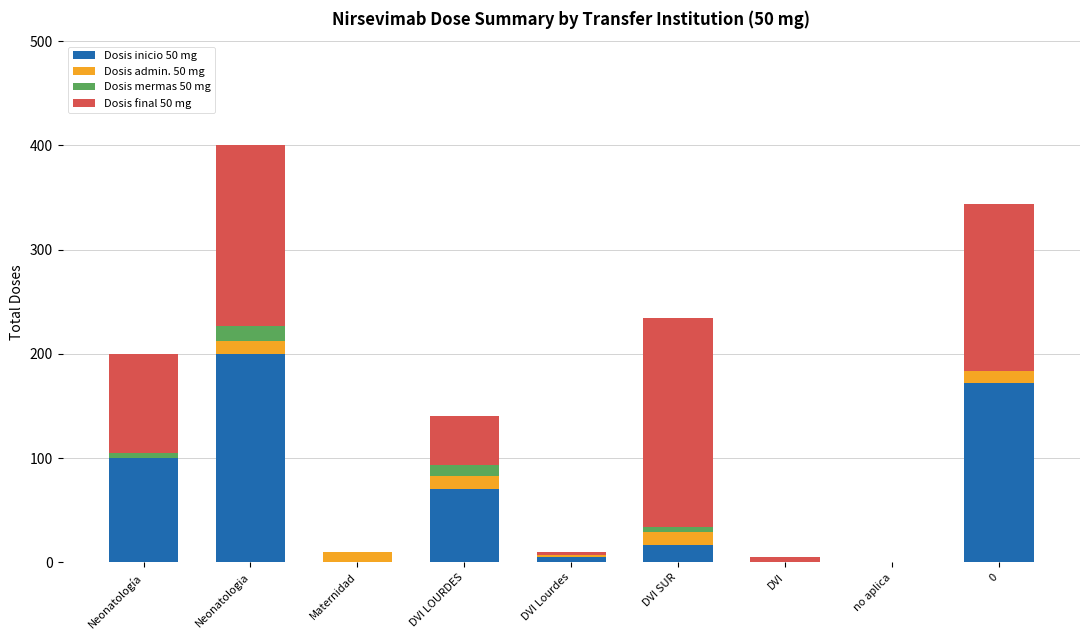

Is it true that Dosis inicio 50 mg equals 17 at DVI SUR?

True